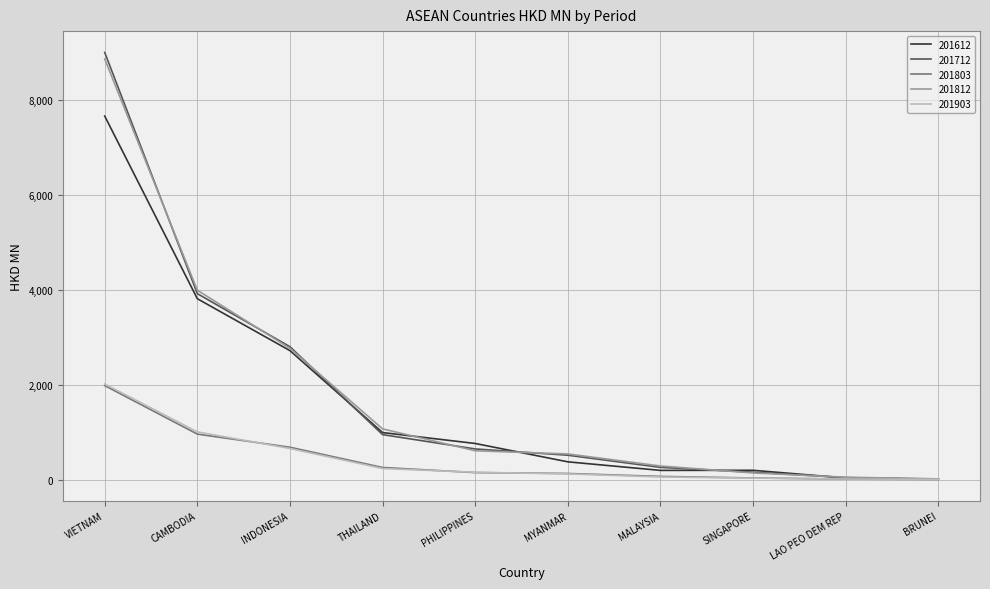

Is this an area chart (filled region under the line)?

No